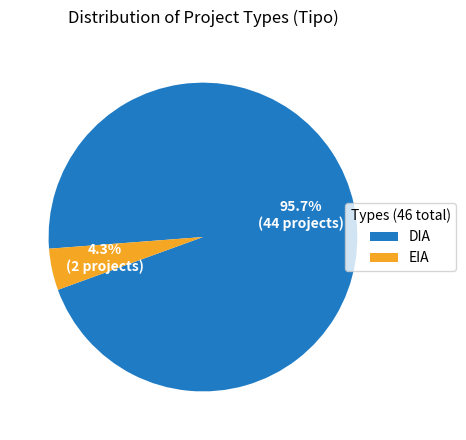

To the nearest percent, what portion does DIA represent?

96%